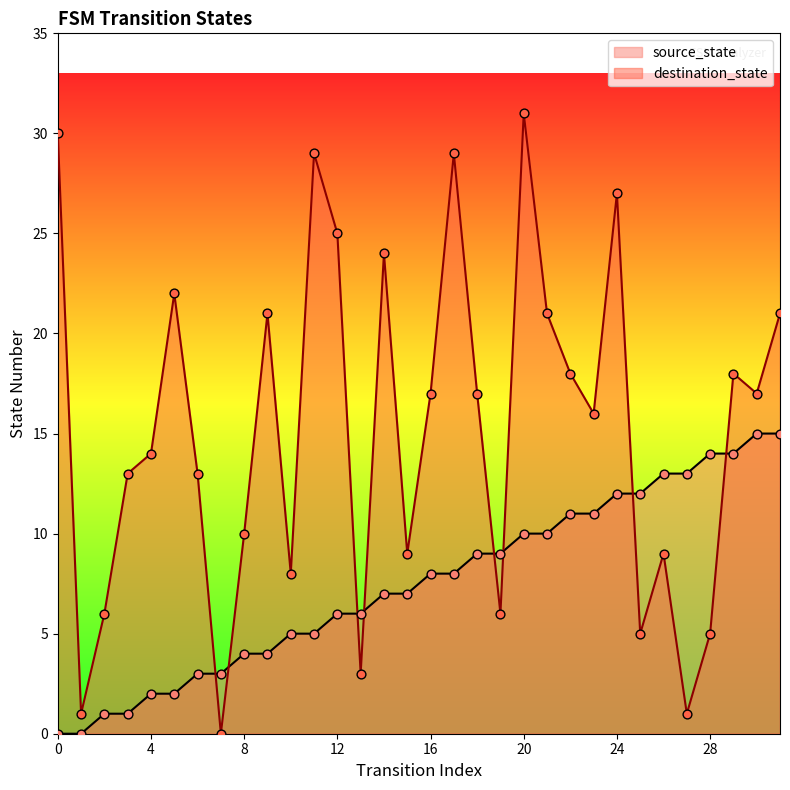

Which series has the largest Y range (max minus min)?

destination_state